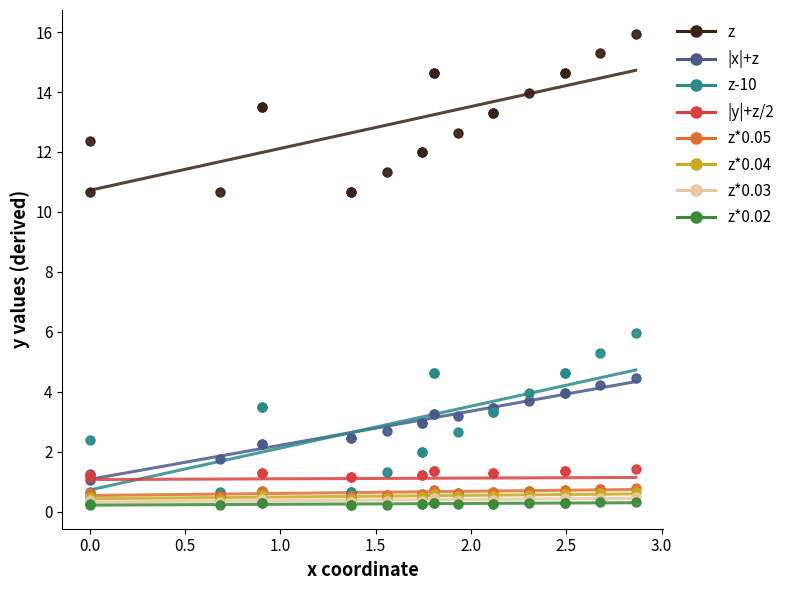

What are all the series names shown in the legend?

z, |x|+z, z-10, |y|+z/2, z*0.05, z*0.04, z*0.03, z*0.02